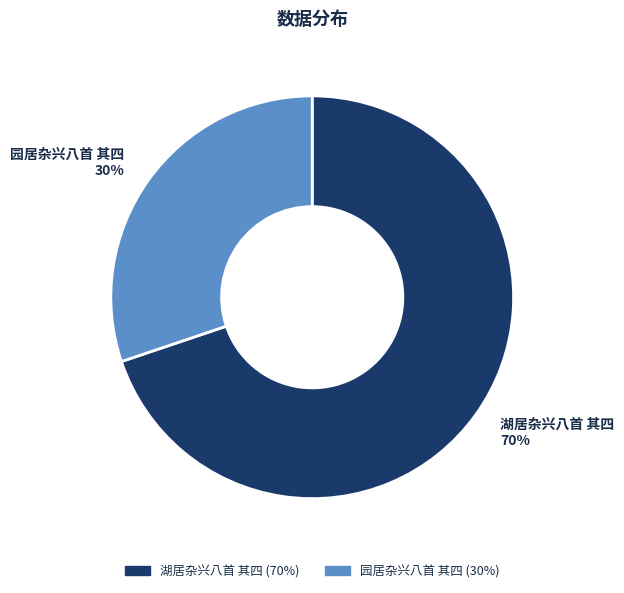

To the nearest percent, what is the difference between the 园居杂兴八首 其四 and 湖居杂兴八首 其四 slice percentages?

40%